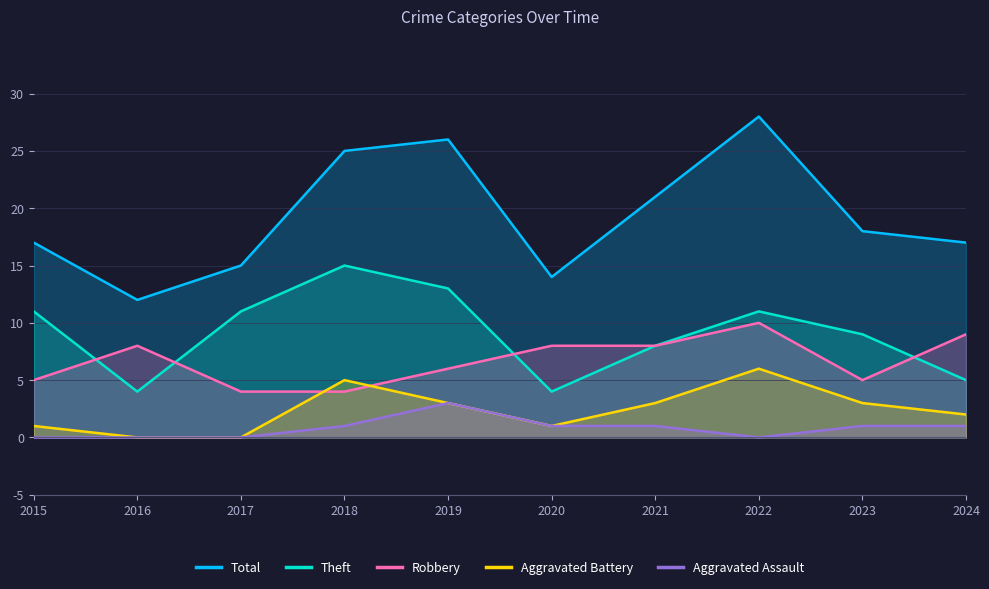

What is the spread (max minus min) of values at 2019?

23